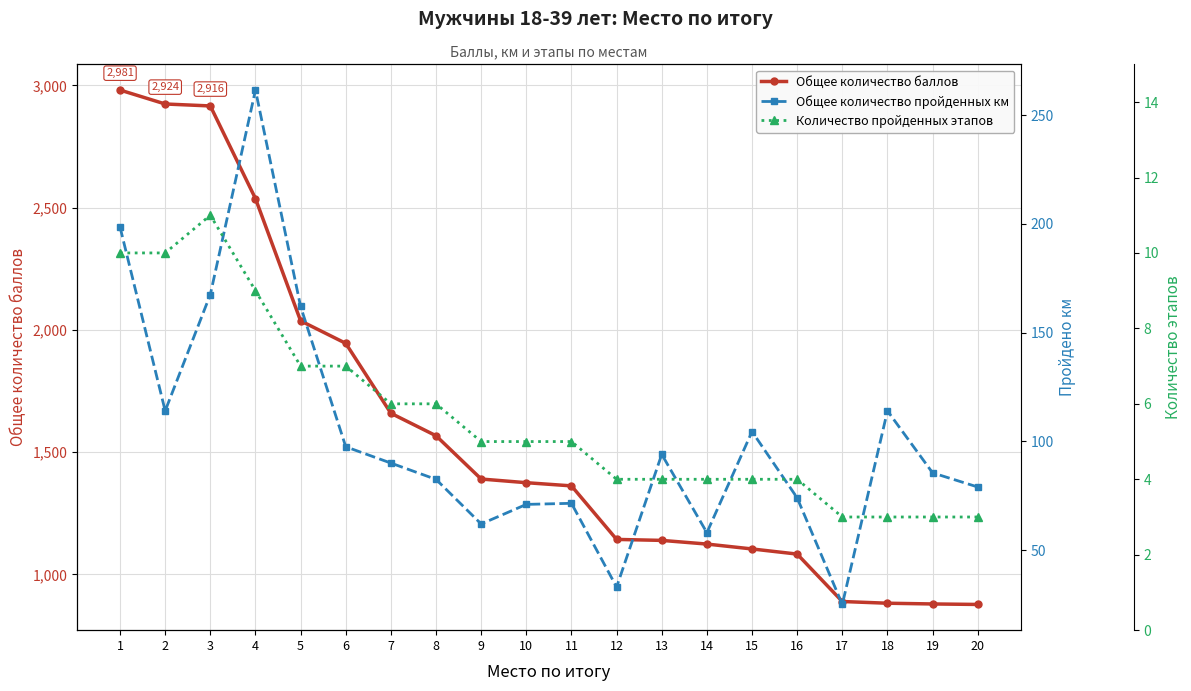

True or false: Общее количество пройденных км and Количество пройденных этапов cross at least once.

False